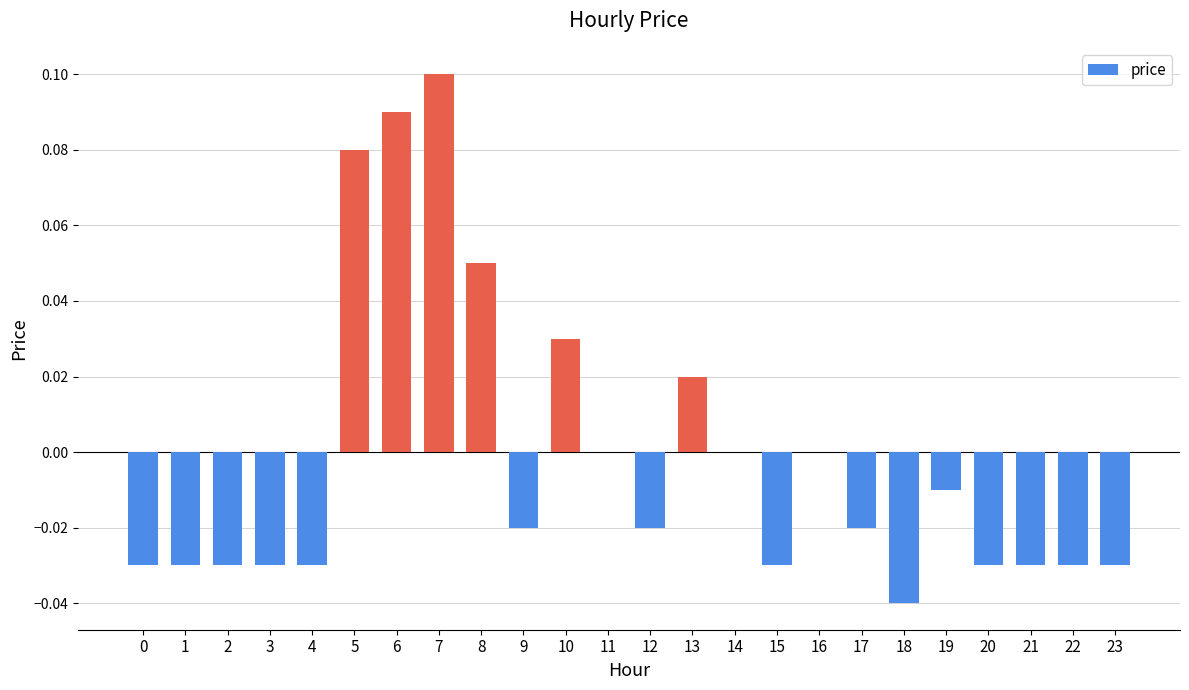

Which category has the highest value across all series?

7